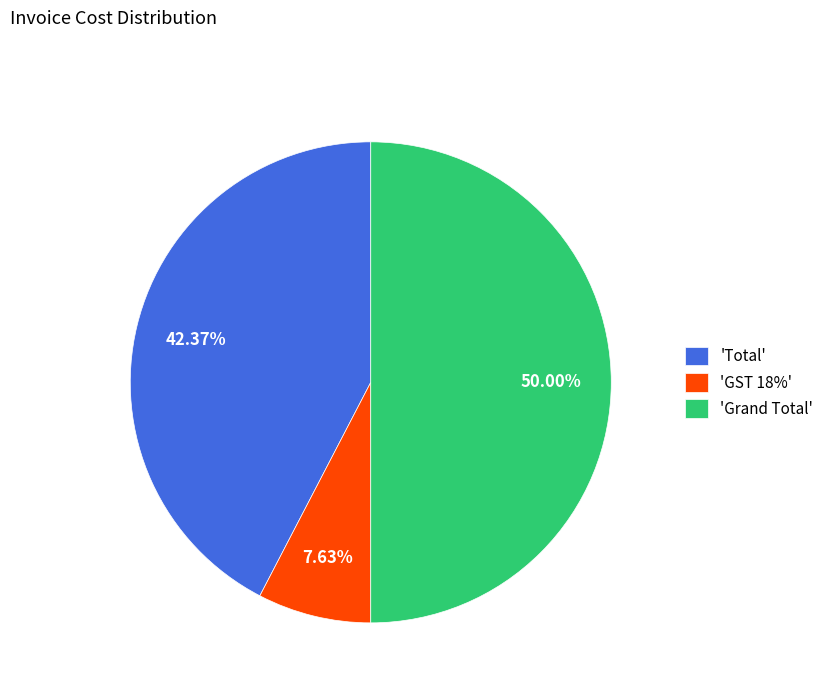

What is the largest slice in the pie chart?

'Grand Total'